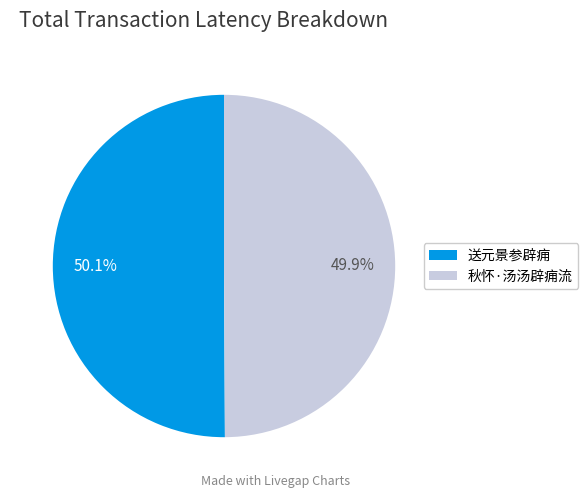

What percentage is the 送元景参辟痈 slice, to the nearest percent?

50%